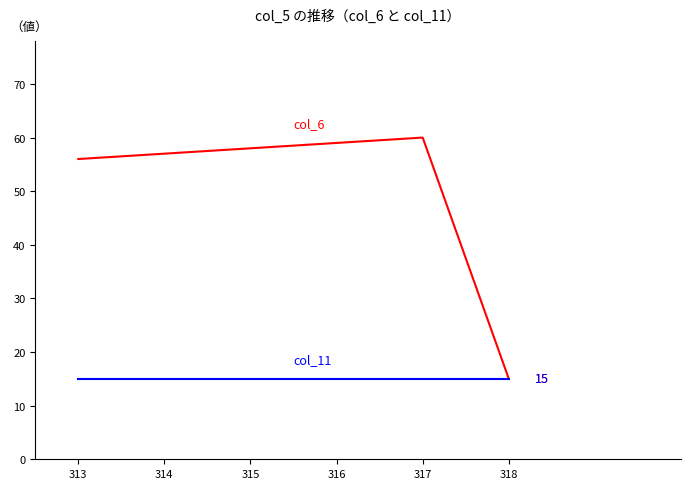

What is the total value across all series at 313?

71